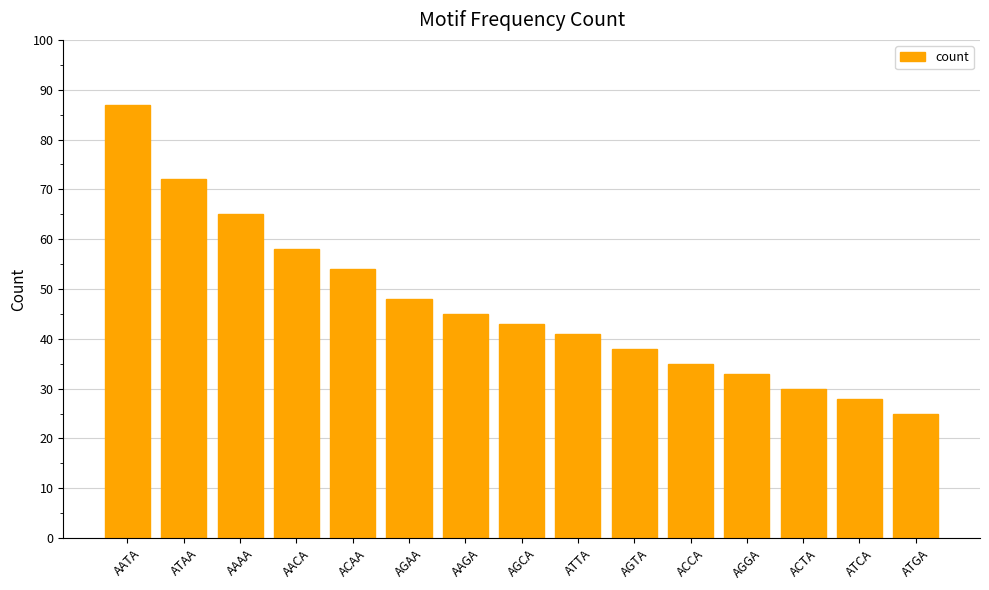

Between ACAA and ACTA, which is larger?

ACAA